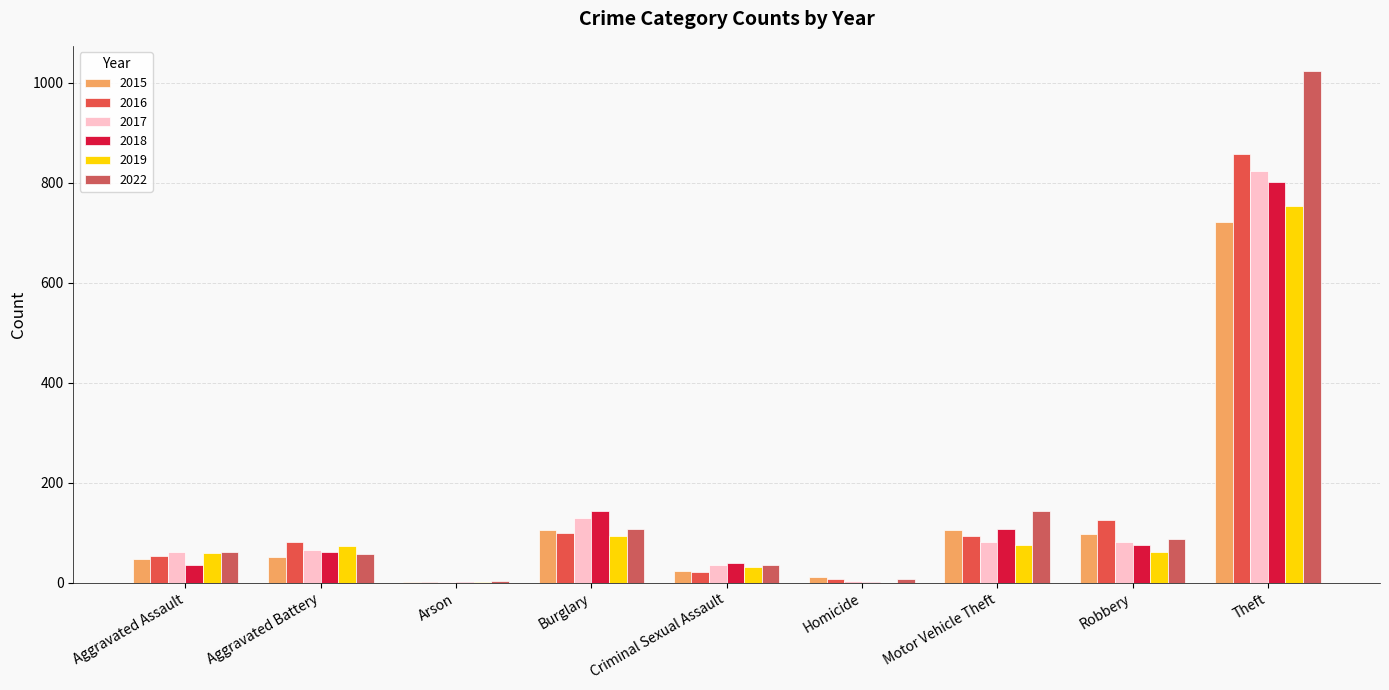

Which category has the lowest value in the 2017 series?

Arson